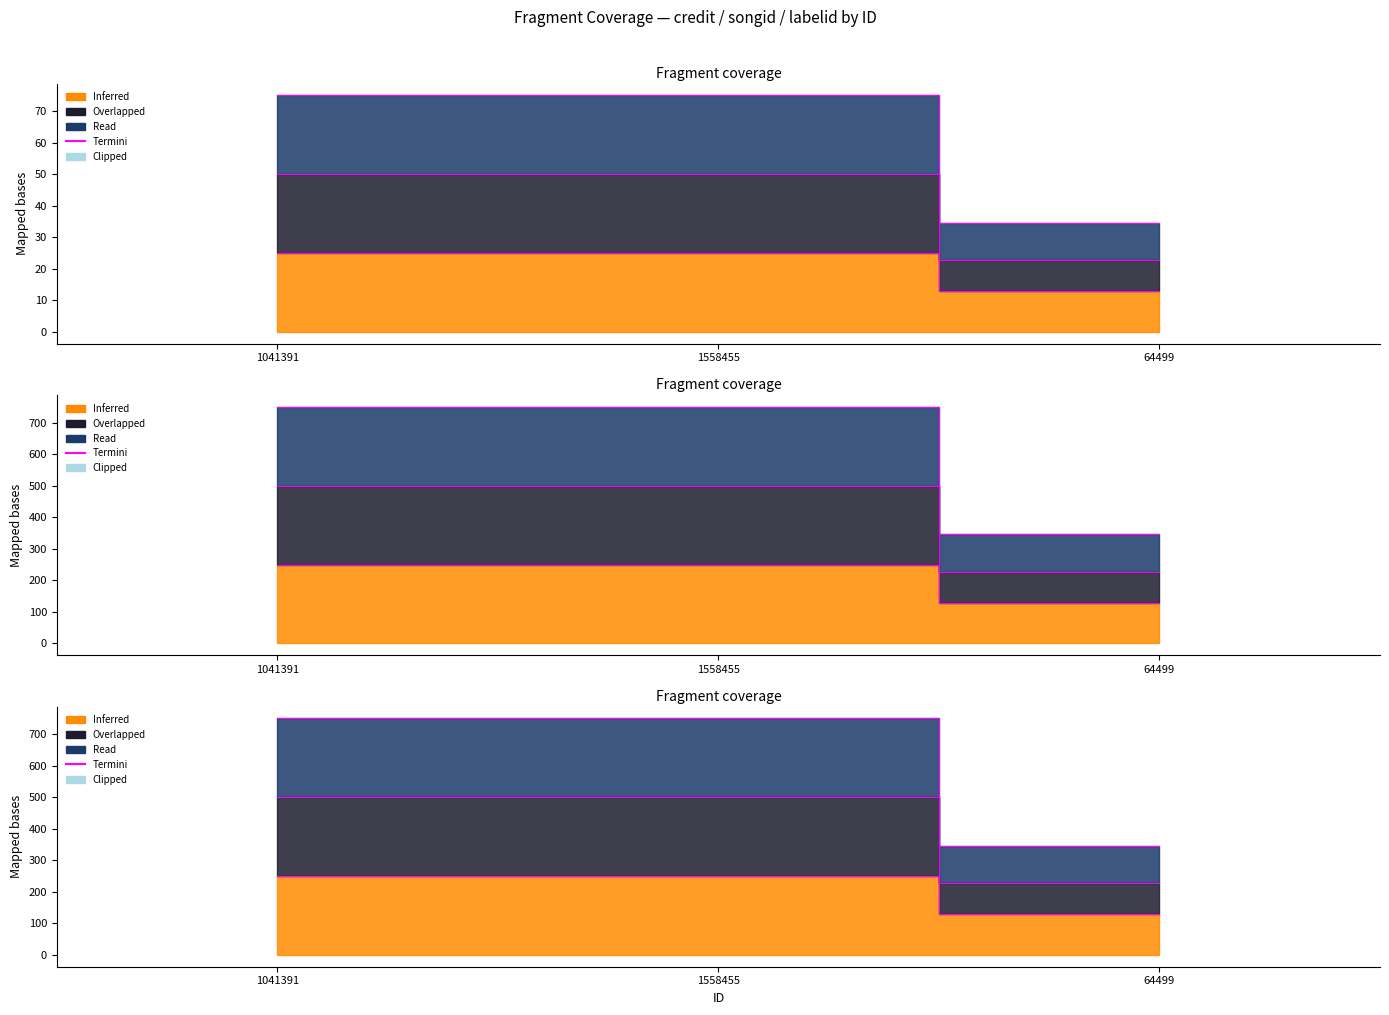

How many data points in credit are less than 50?

1